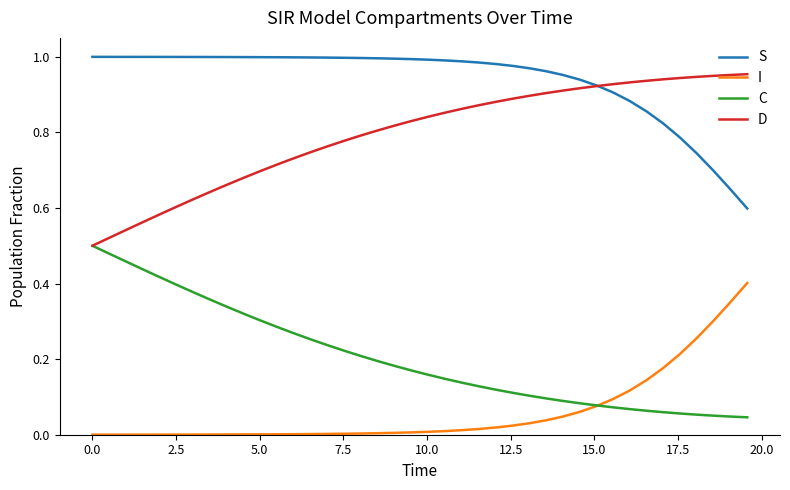

Rank the series by their average value, from lowest to highest.

I, C, D, S